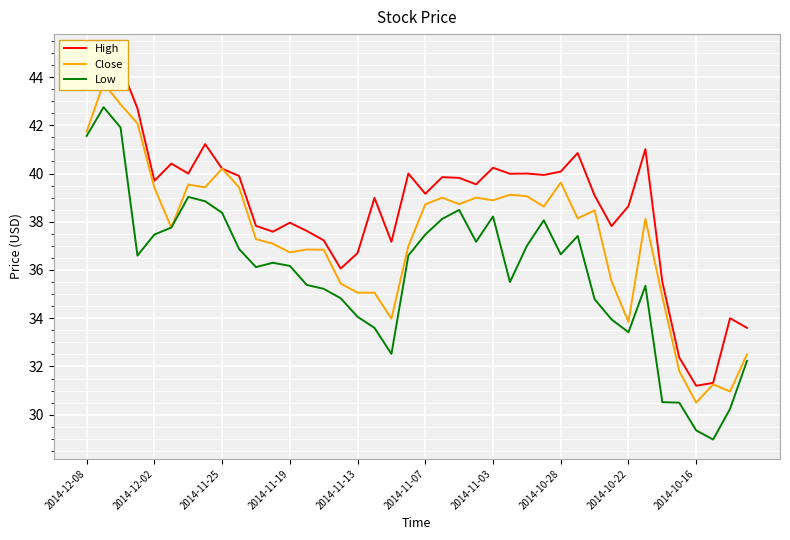

In High, how many points are lower than both neighbors (excluding endpoints)?

11